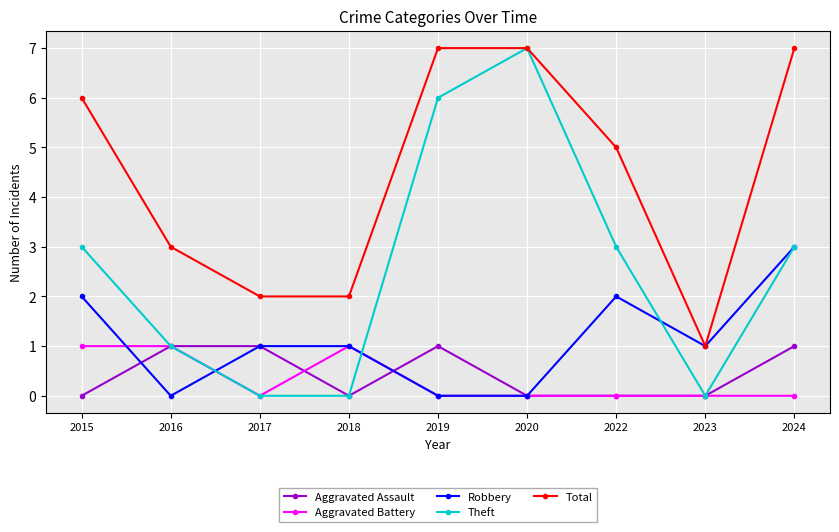

What is the maximum value shown in the chart?

7